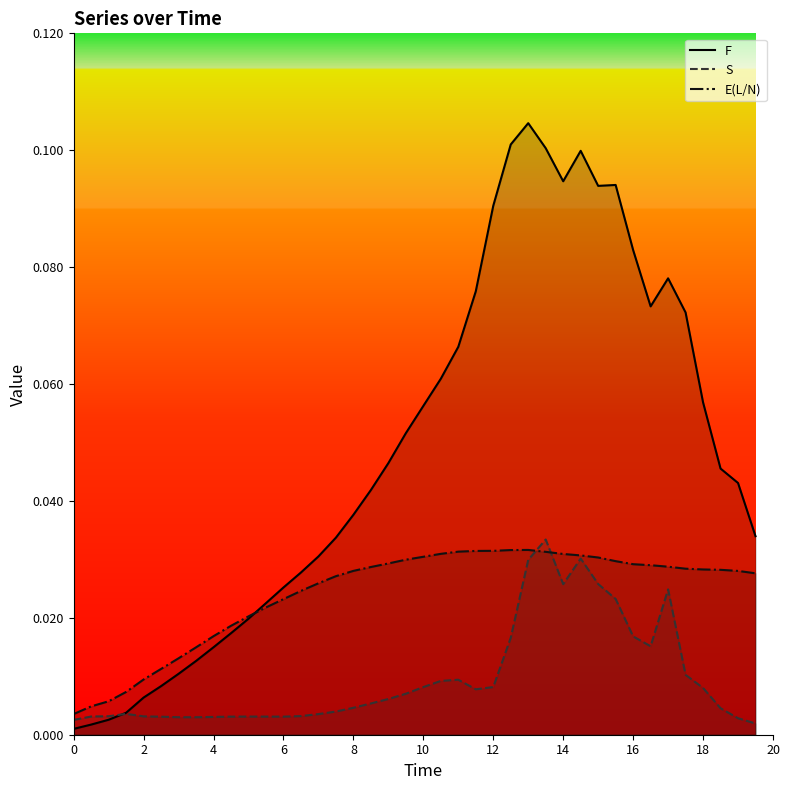

In F, how many points are higher than both neighbors (excluding endpoints)?

4